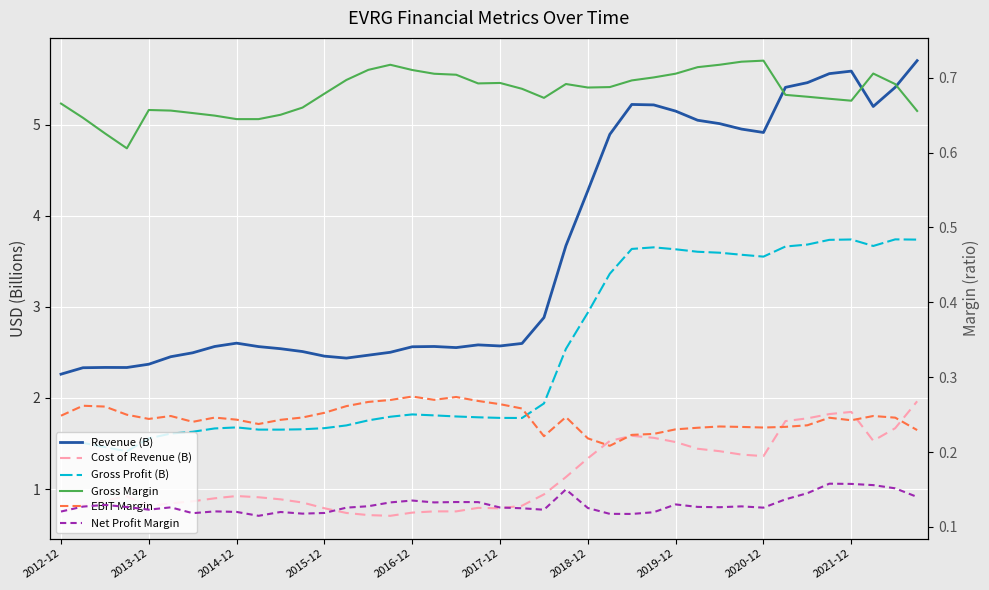

List the series in order of their peak value, highest first.

Revenue (B), Gross Profit (B), Cost of Revenue (B), Gross Margin, EBIT Margin, Net Profit Margin